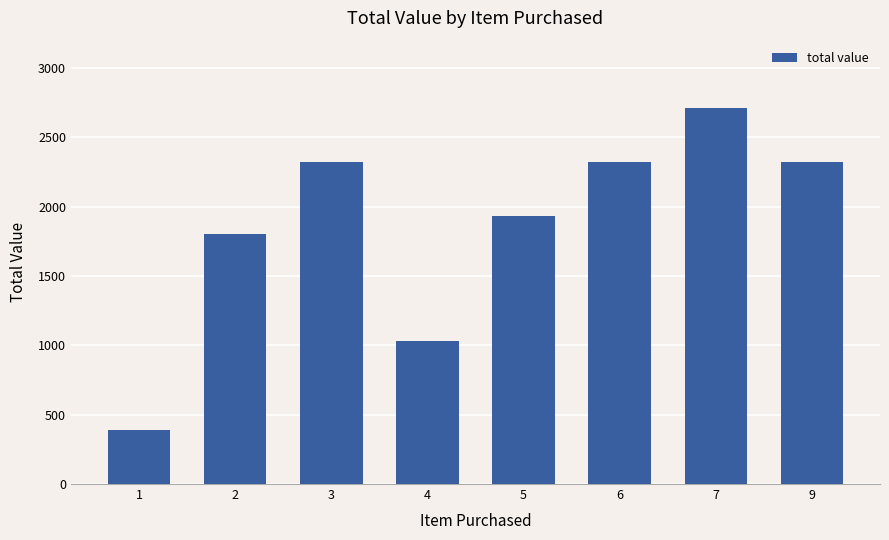

At which category does the chart reach its minimum across all series?

1